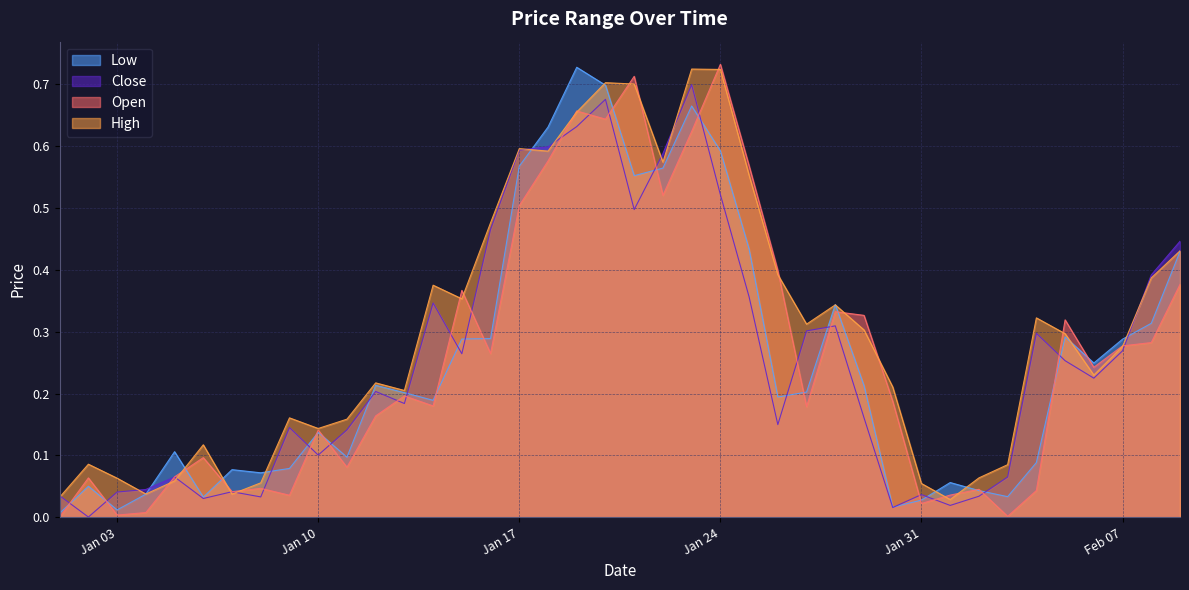

The Low series shows 0.0 at 2023-02-03. True or false?

True